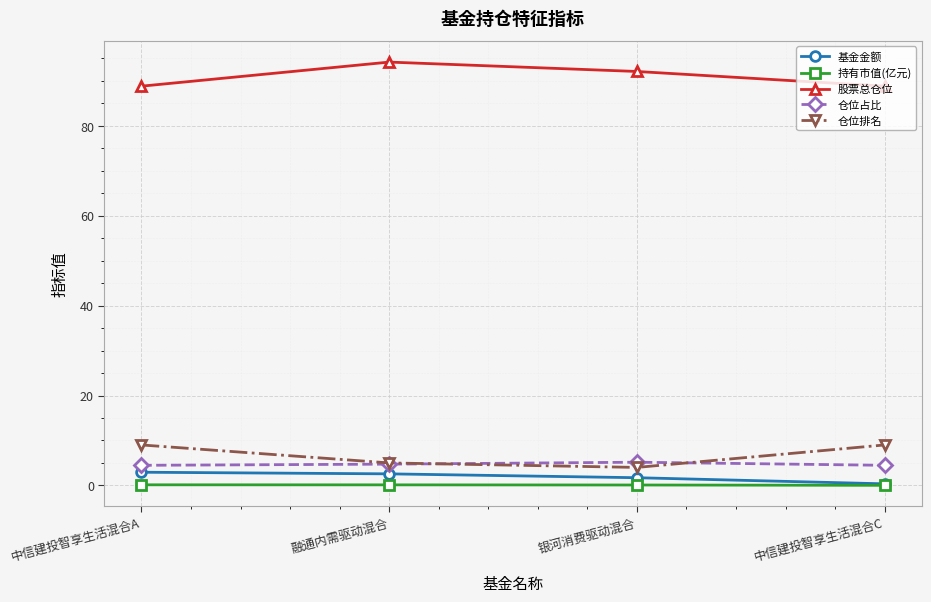

True or false: 基金金额 and 仓位占比 cross at least once.

False